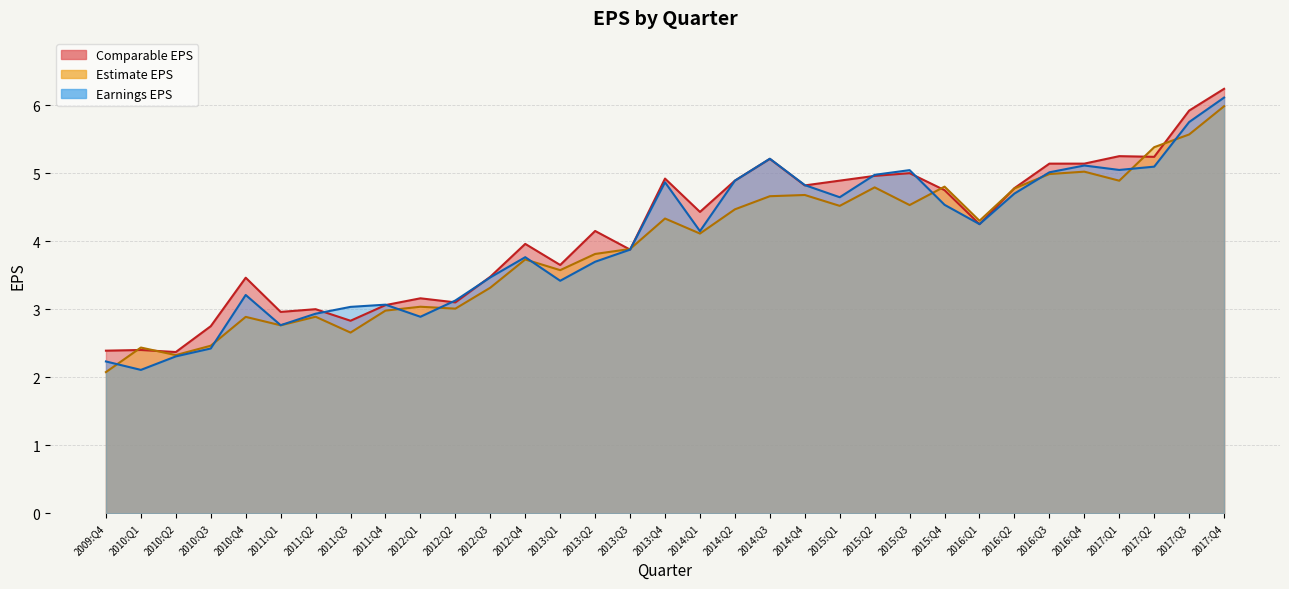

How many distinct data groups are displayed?

3